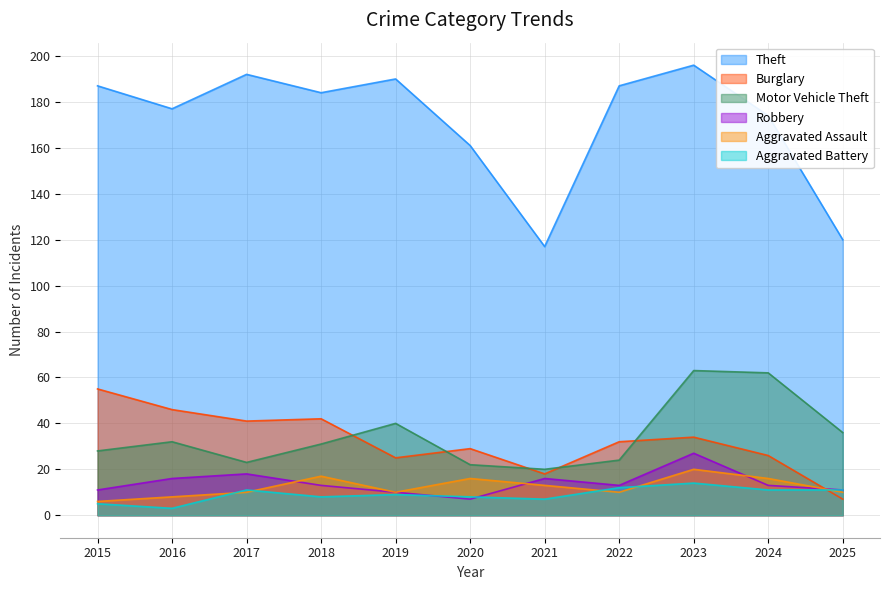

What is the average value of the Theft series?

171